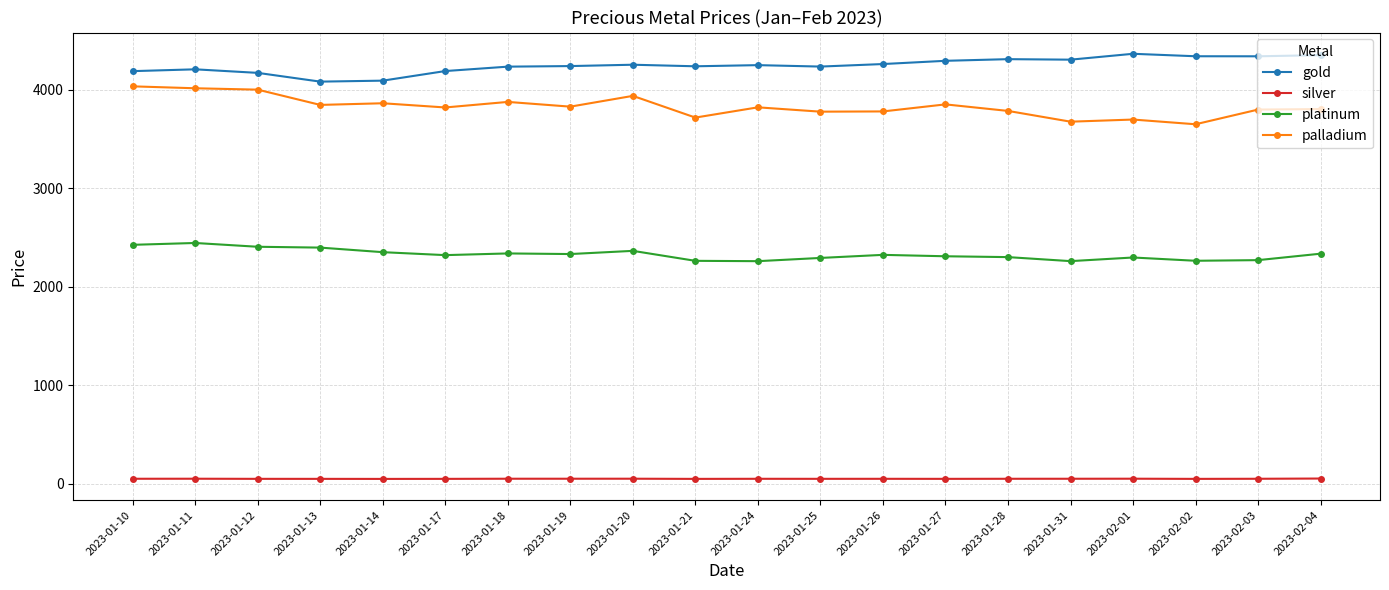

True or false: gold and palladium intersect in this chart.

False